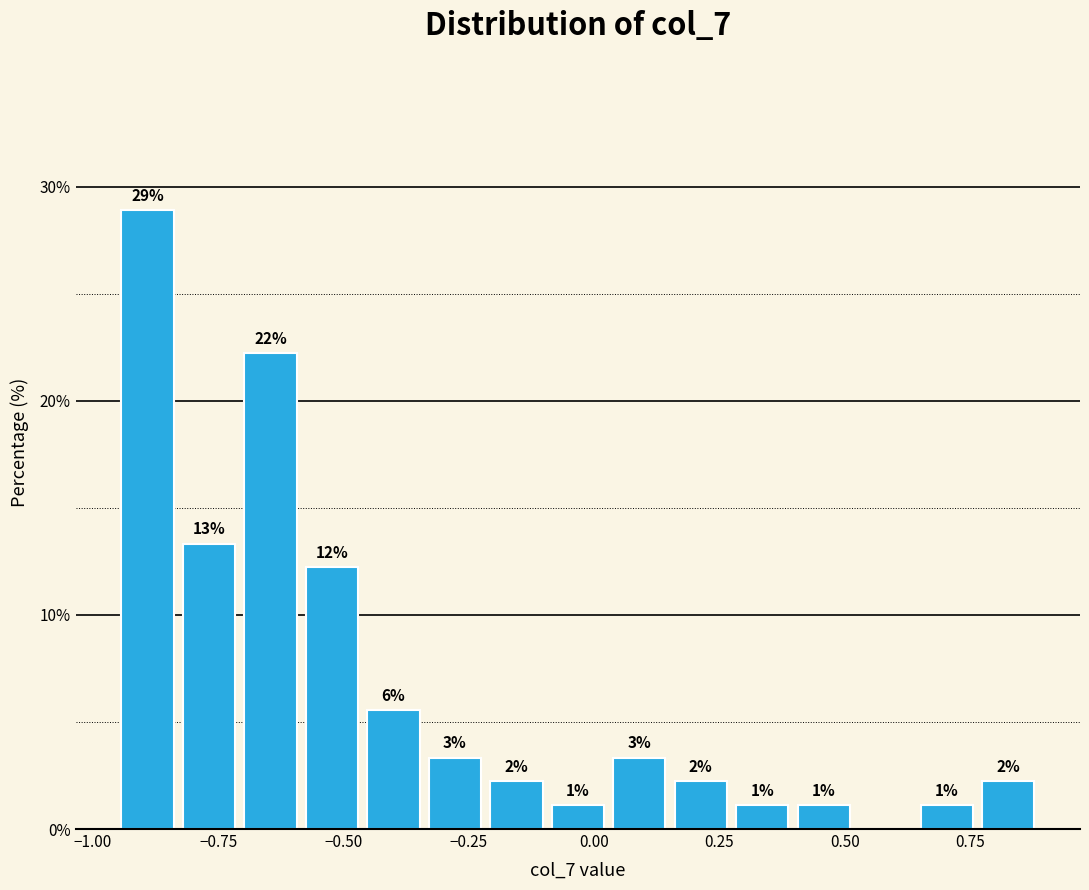

Around what value on the x-axis is the tallest bar? Give the approximate position of its centre, as read against the axis.

-0.90